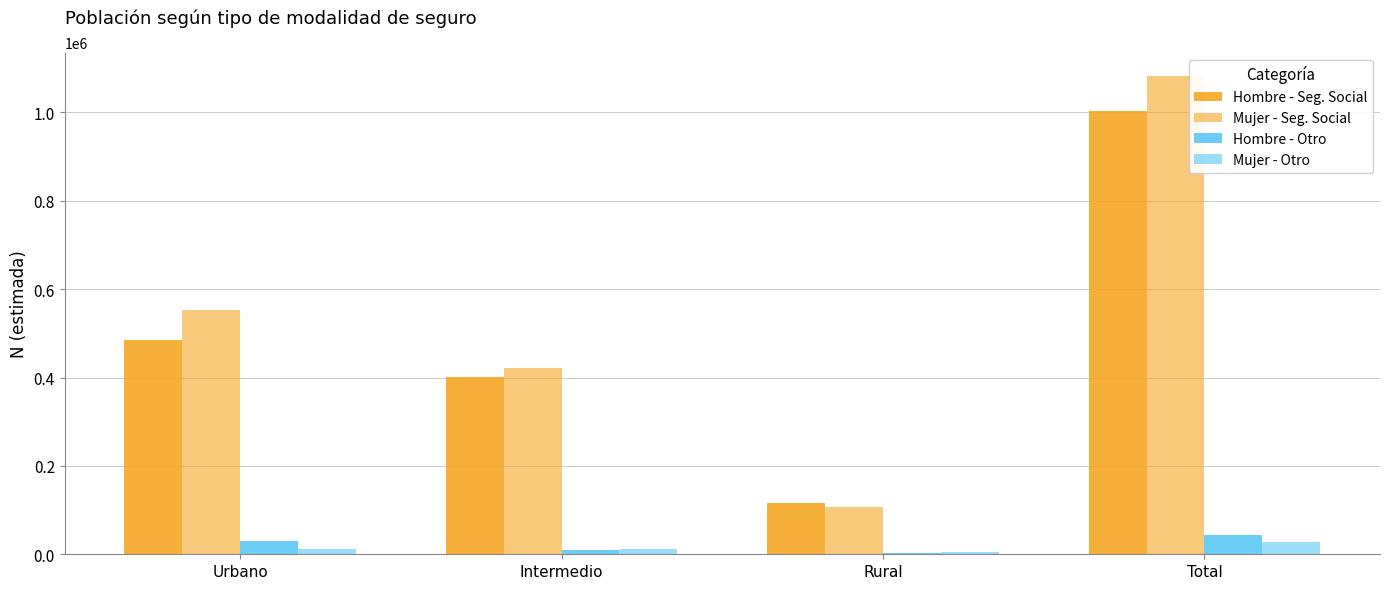

Reading left to right, list all the values displayed in this chart.

Hombre - Seg. Social: Urbano=485955	Intermedio=401644	Rural=116149	Total=1003749
Mujer - Seg. Social: Urbano=552402	Intermedio=422213	Rural=106766	Total=1081381
Hombre - Otro: Urbano=29959	Intermedio=10682	Rural=3249	Total=43890
Mujer - Otro: Urbano=11239	Intermedio=10988	Rural=4586	Total=26812